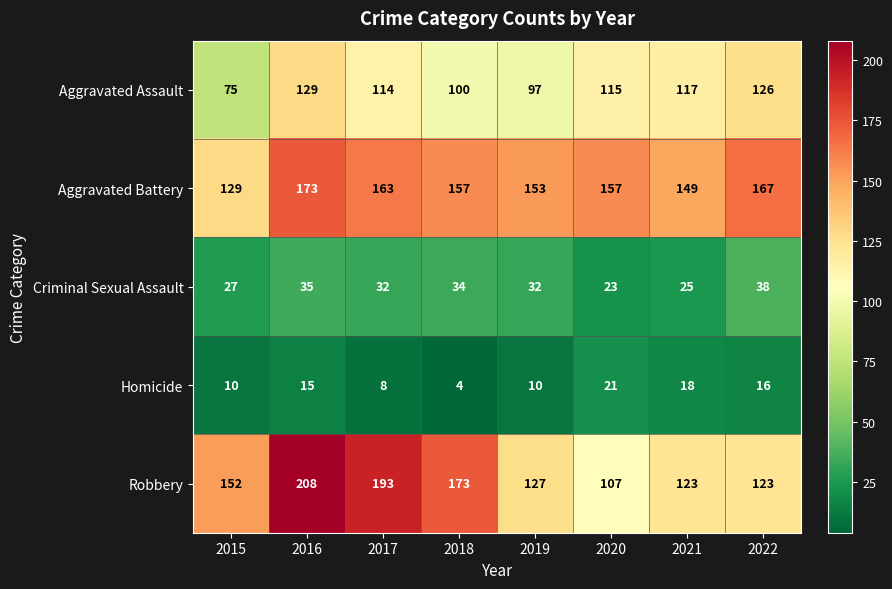

The Aggravated Assault series shows 187 at 2017. True or false?

False